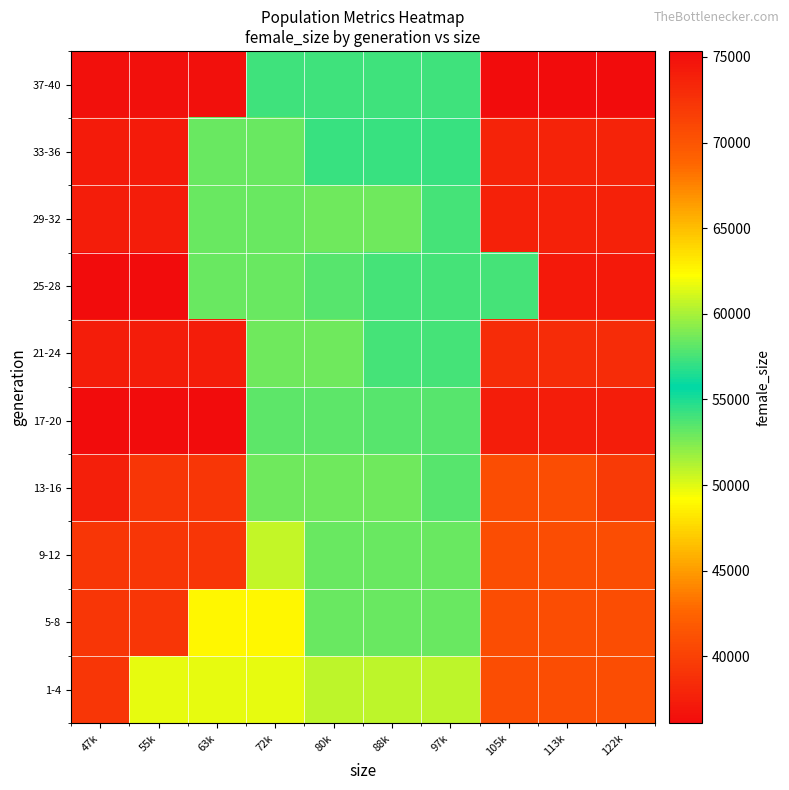

Between 88k and 55k, which is larger?

88k